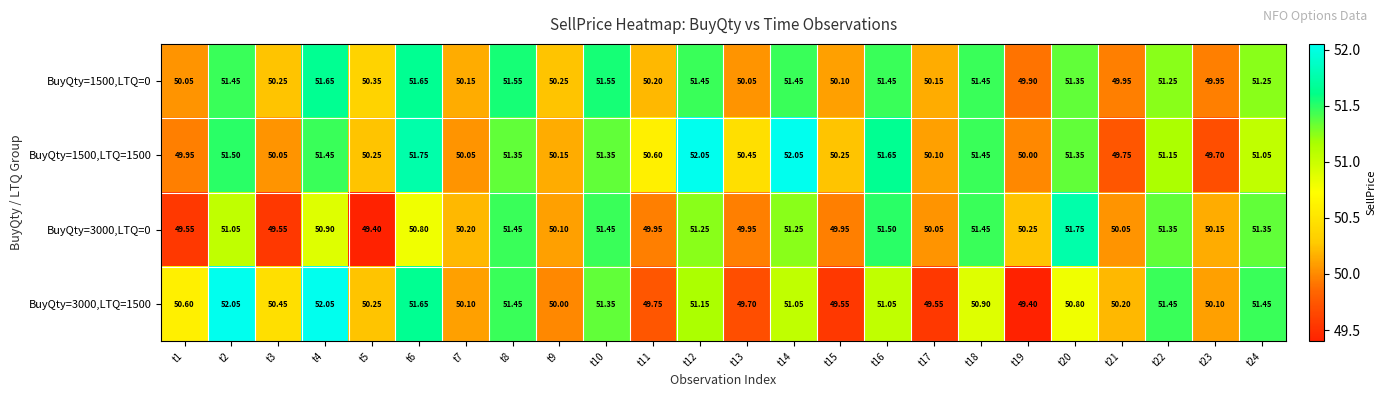

Between t9 and t14, which series saw the biggest shift?

BuyQty=1500,LTQ=1500